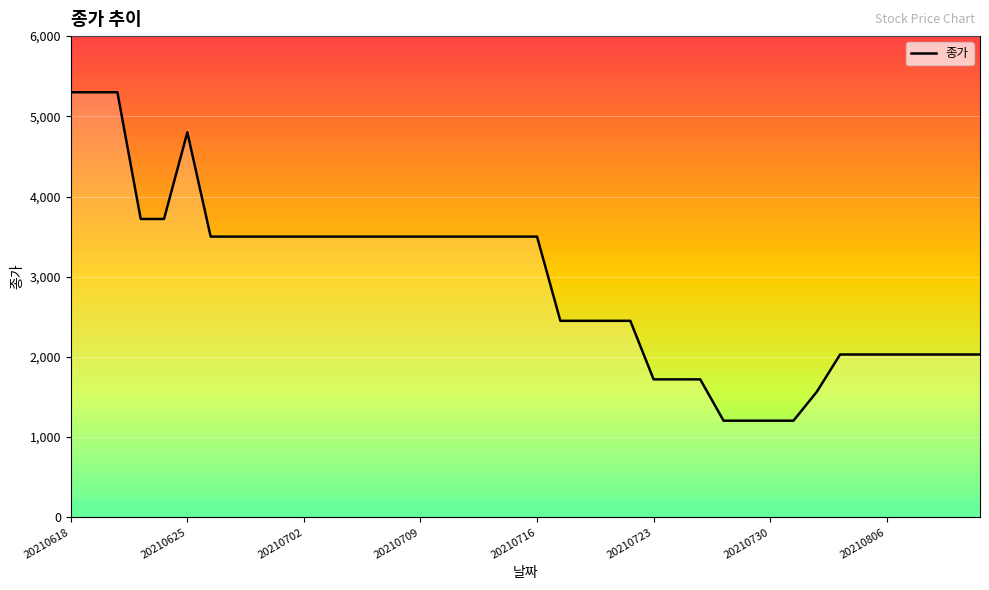

What is the minimum value shown in the chart?

1205